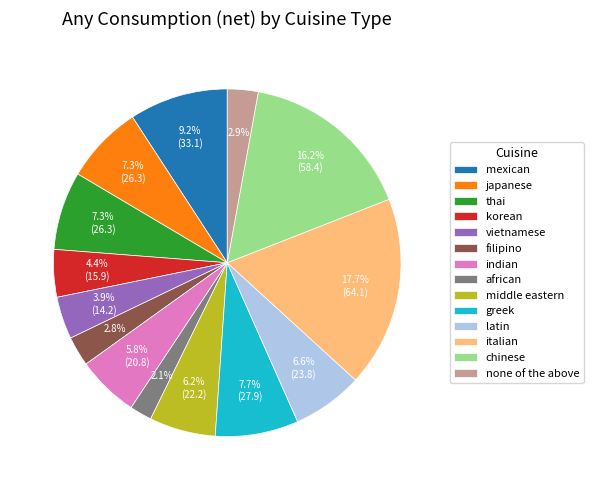

Combined, do mexican and none of the above account for over 50%?

No